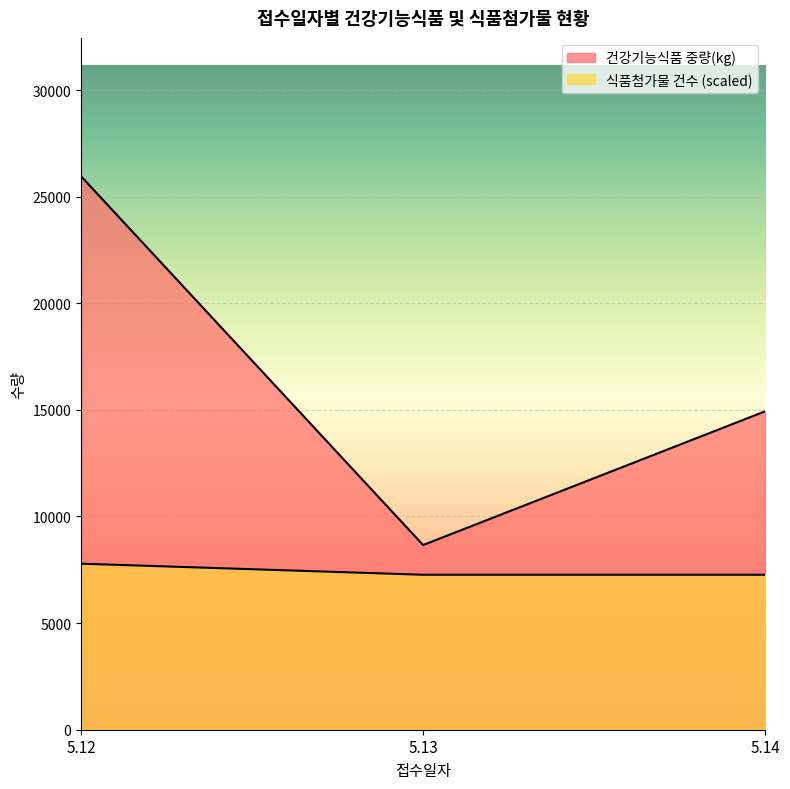

Which series has the largest total across all categories?

건강기능식품 중량(kg)